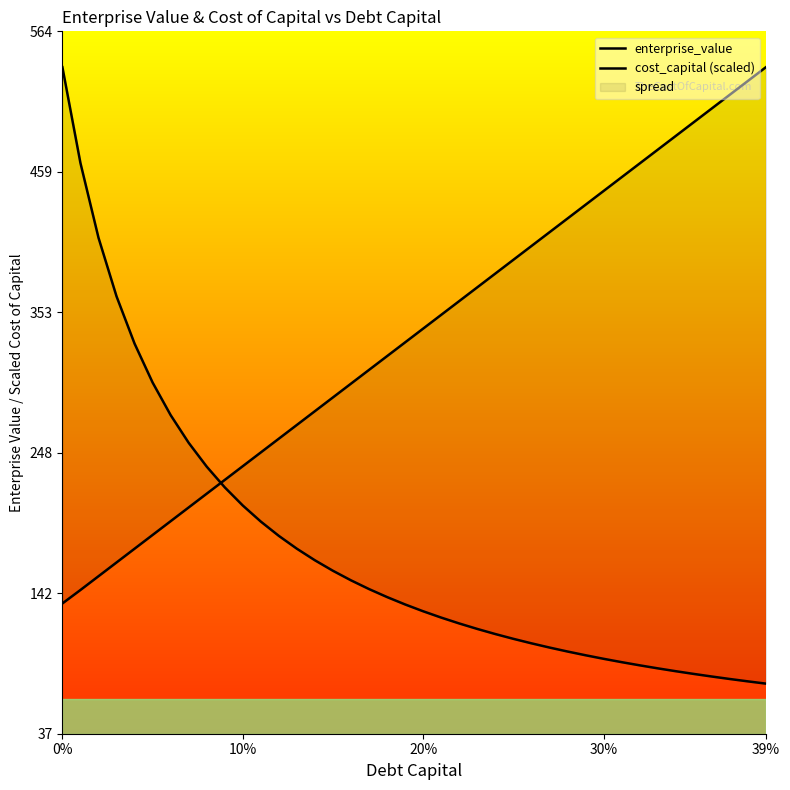

What is the highest value of the enterprise_value series?

537.6